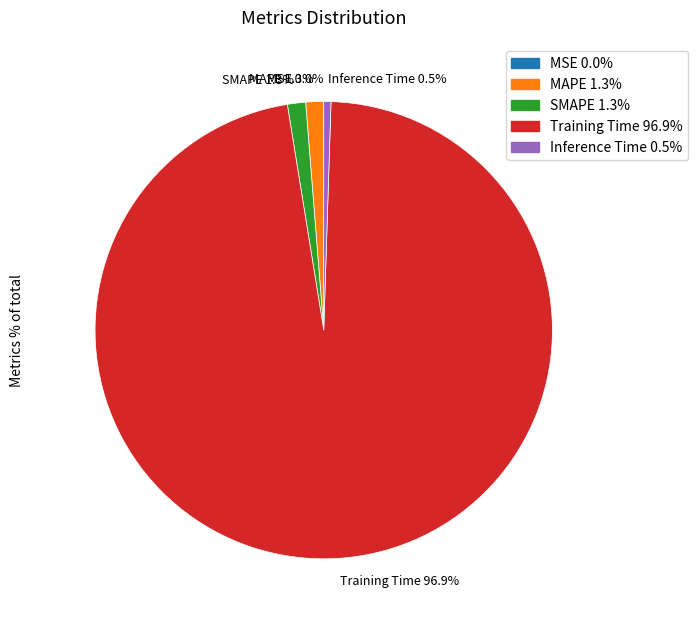

What percentage do MAPE and Training Time together represent?

98.2%